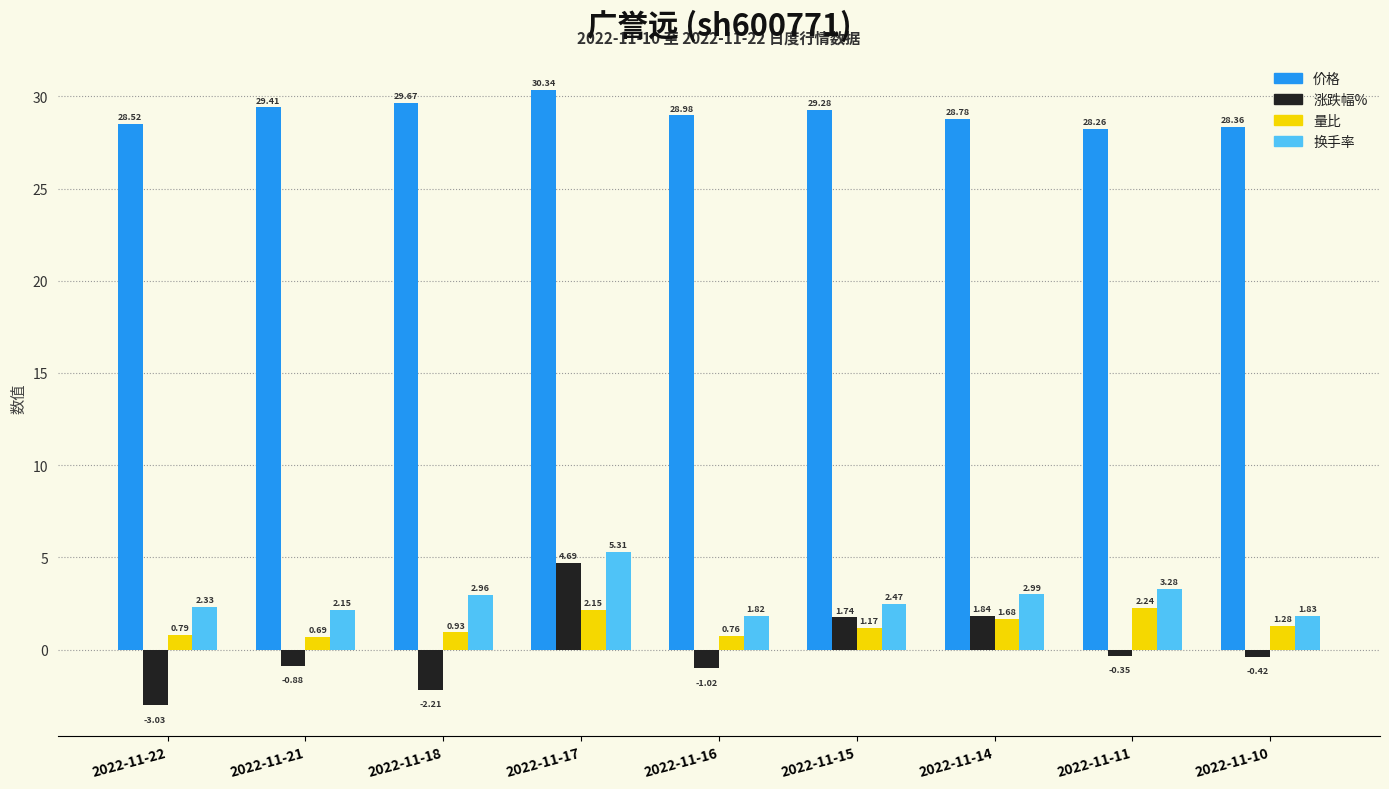

What is the average value of the 换手率 series?

2.8